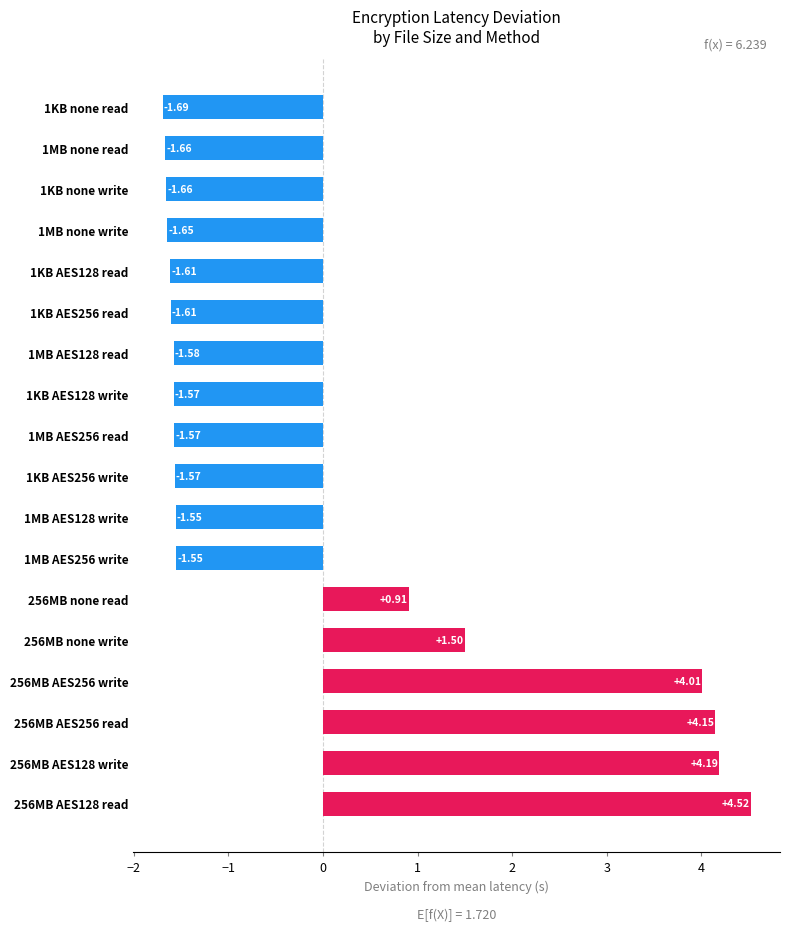

Which has a higher value, 256MB none write or 256MB AES256 read?

256MB AES256 read